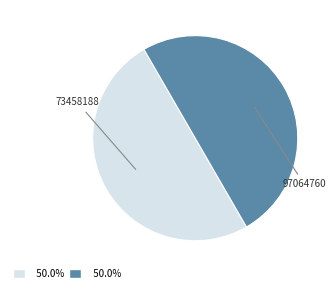

What is the ratio of the value at 97064760 to the value at 73458188?

1.0